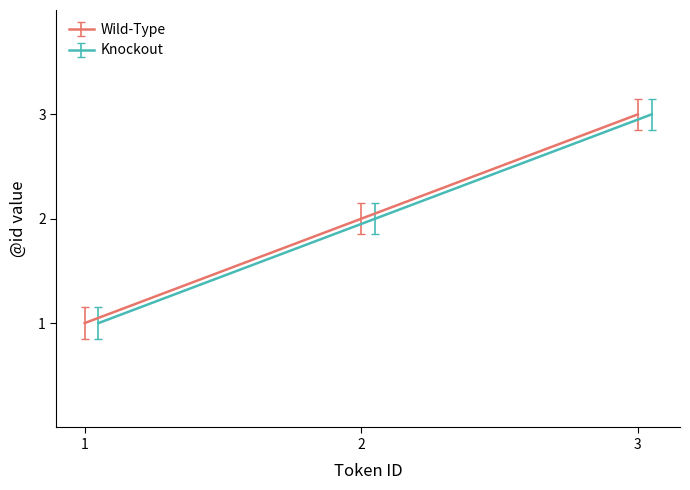

How many values in the Knockout series are below 1?

1